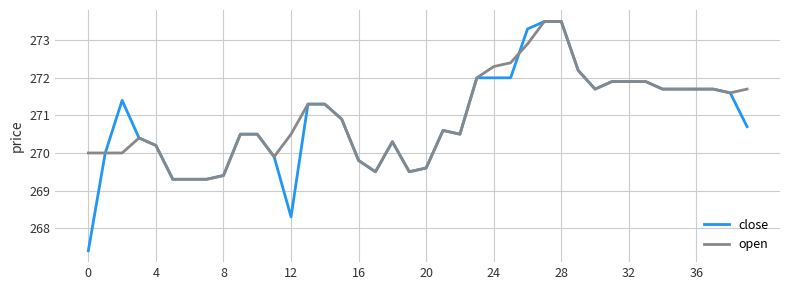

What is the smallest value displayed?

267.4